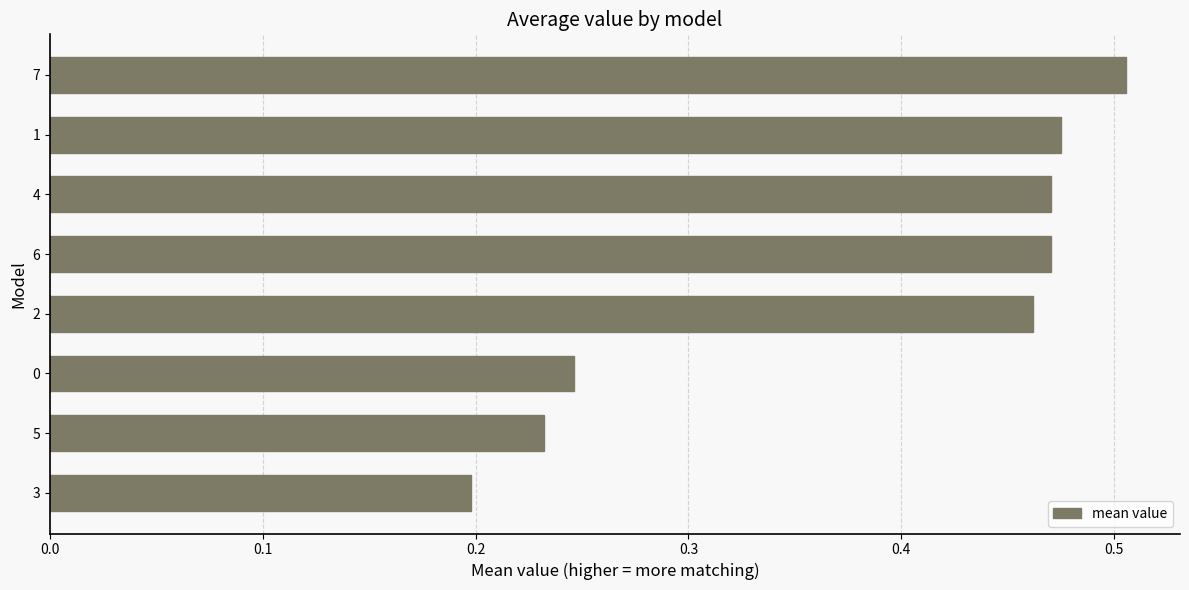

Is it true that the value at 1 is 0.2?

False